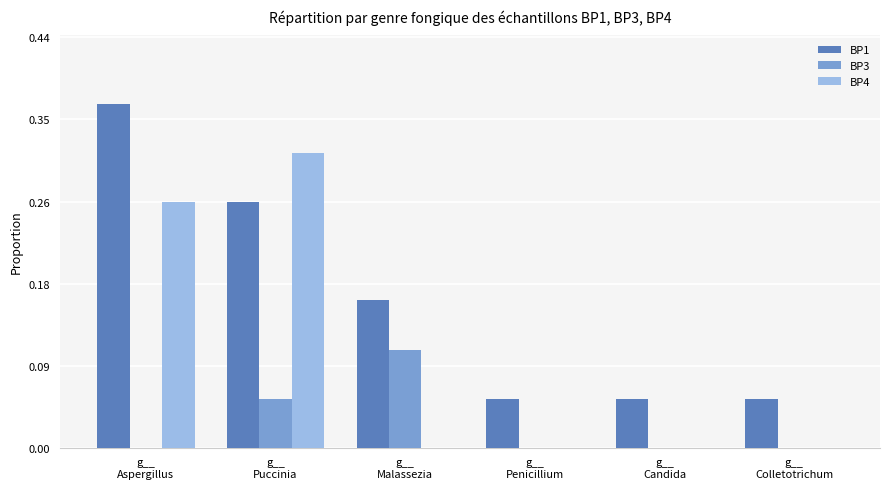

Which series has the largest total across all categories?

BP1